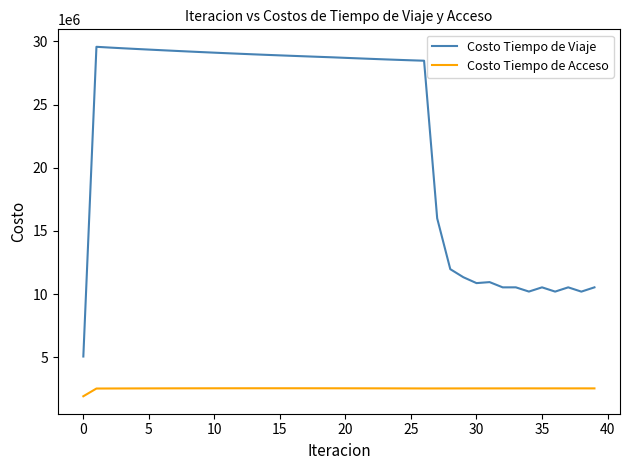

What is the greatest value displayed?

29576531.7